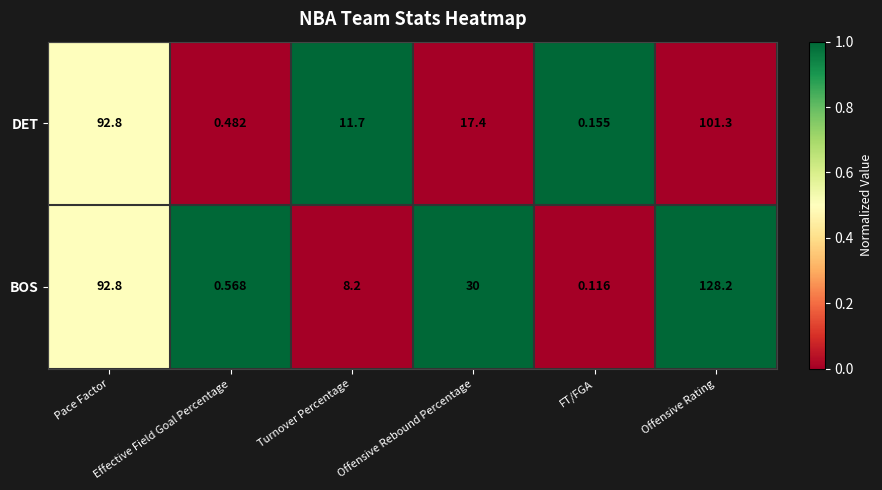

Rank the series by their maximum value, from lowest to highest.

DET, BOS